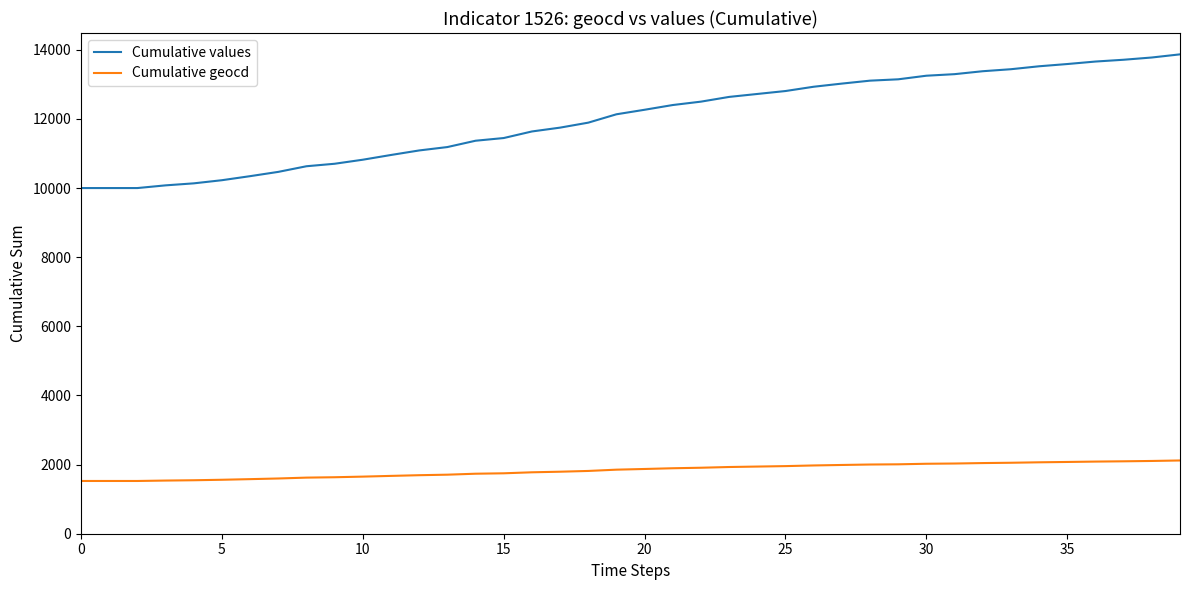

Rank the series by their maximum value, from lowest to highest.

Cumulative geocd, Cumulative values